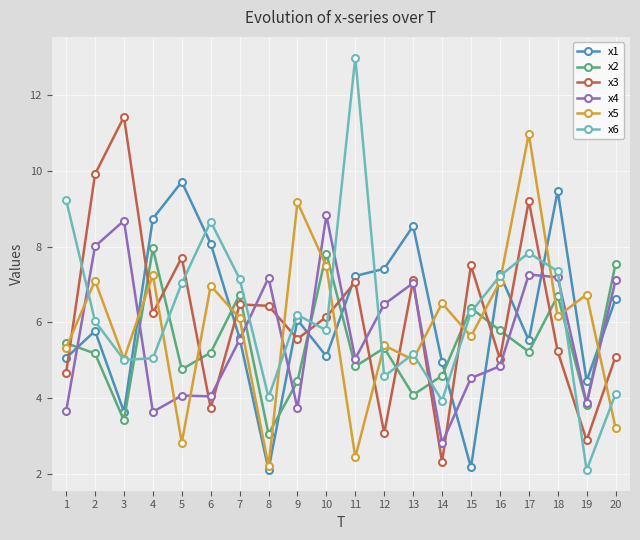

At which category does the chart reach its peak across all series?

11